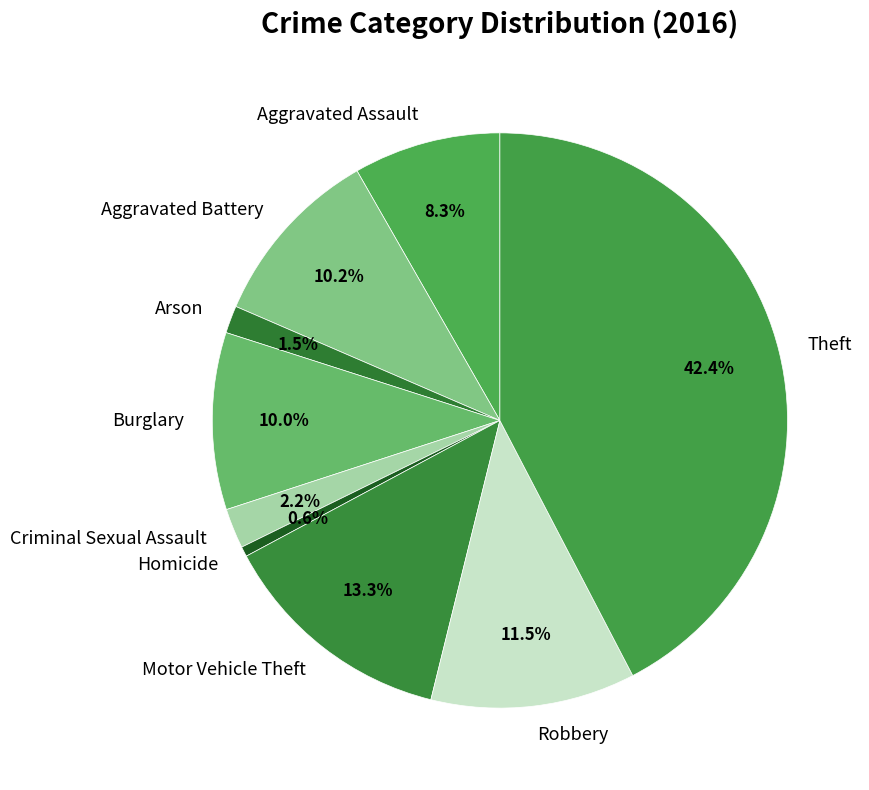

Which has a higher value, Motor Vehicle Theft or Burglary?

Motor Vehicle Theft